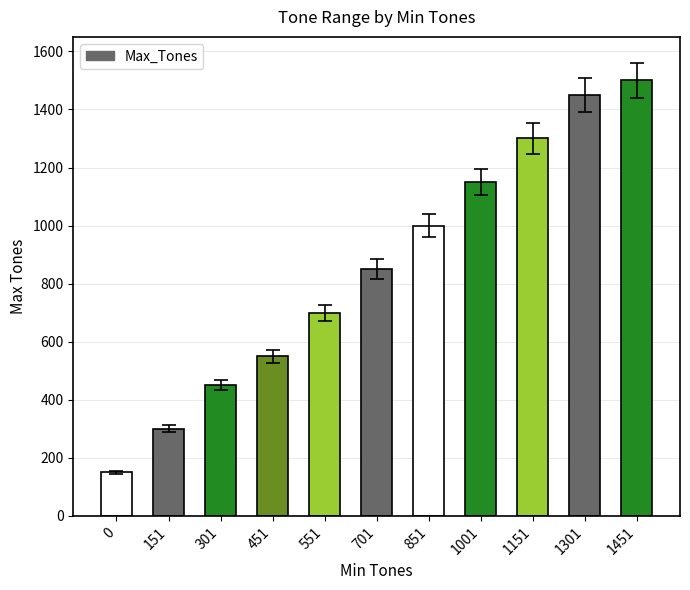

Approximately how many times larger is the value at 701 compared to 1151?

0.7